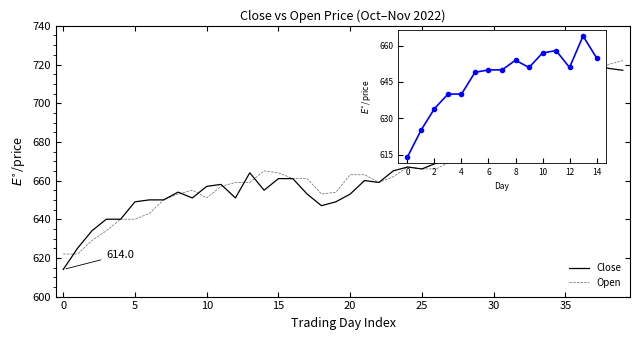

Rank the series by their average value, from lowest to highest.

Open, Close